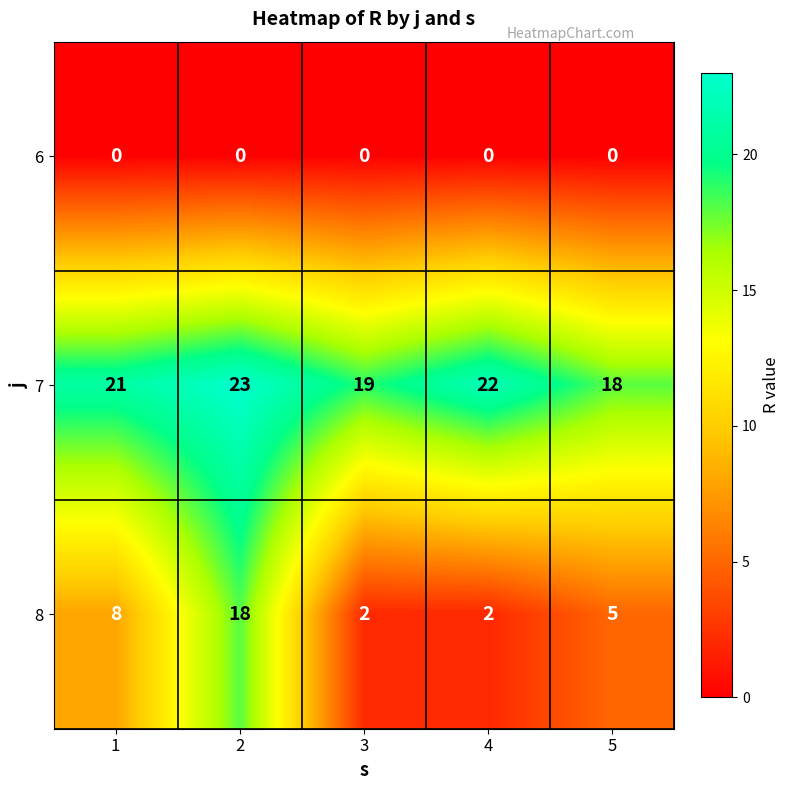

How many data points does each series have?

5